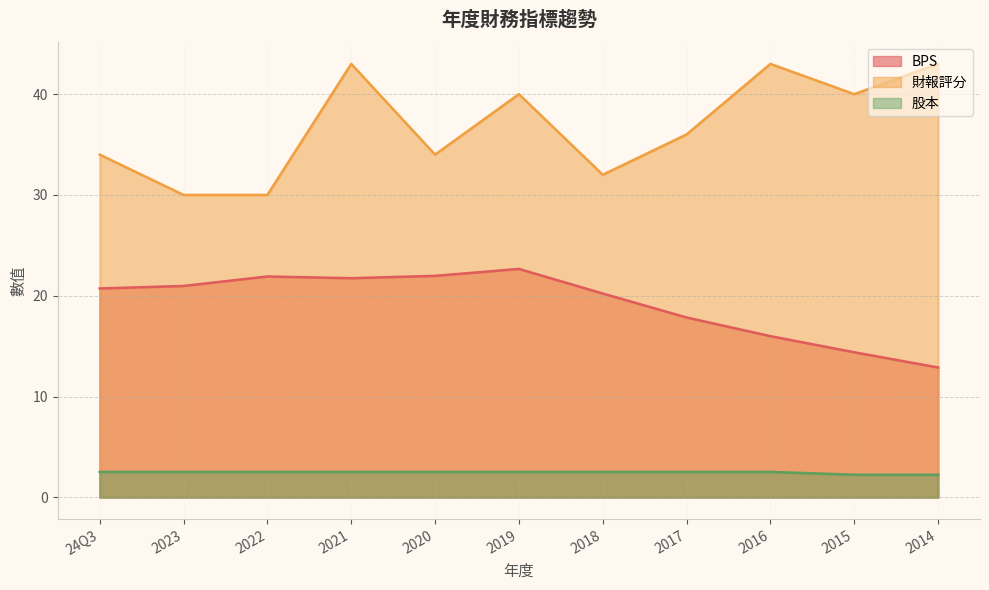

True or false: 股本 and BPS intersect in this chart.

False